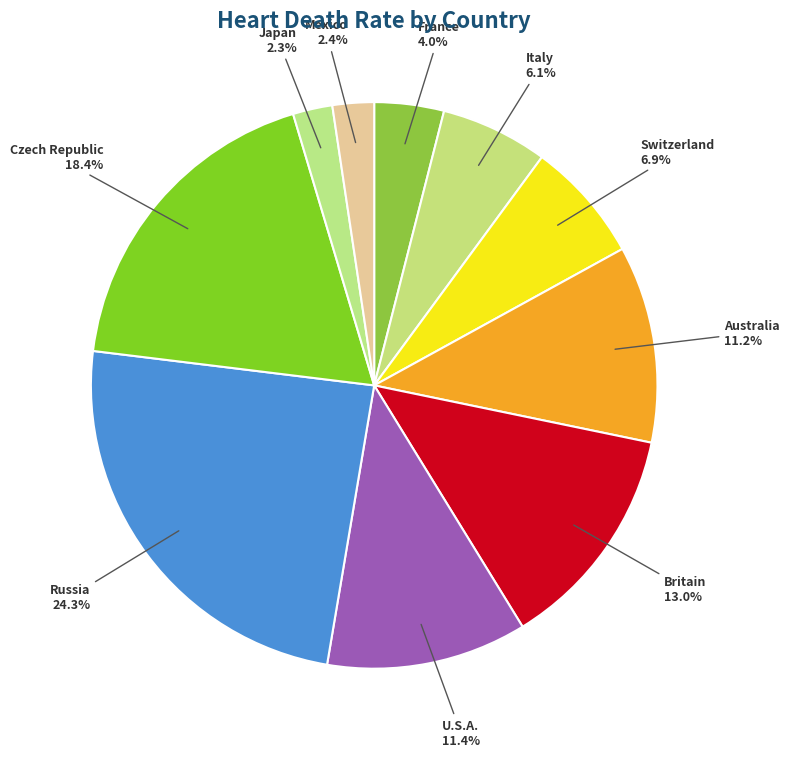

Count the number of slices in the pie.

10